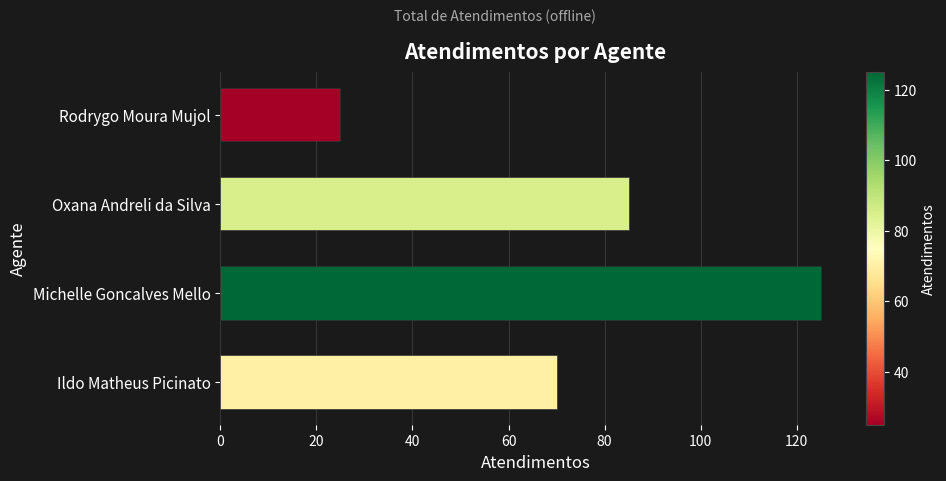

What is the maximum value shown in the chart?

125